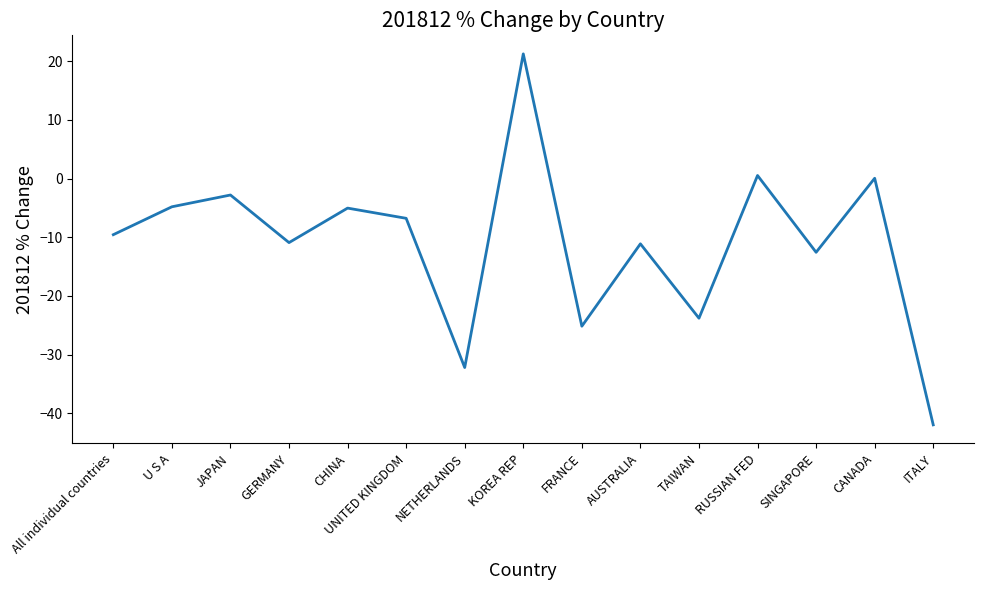

What is the difference between the maximum and minimum values?

63.2